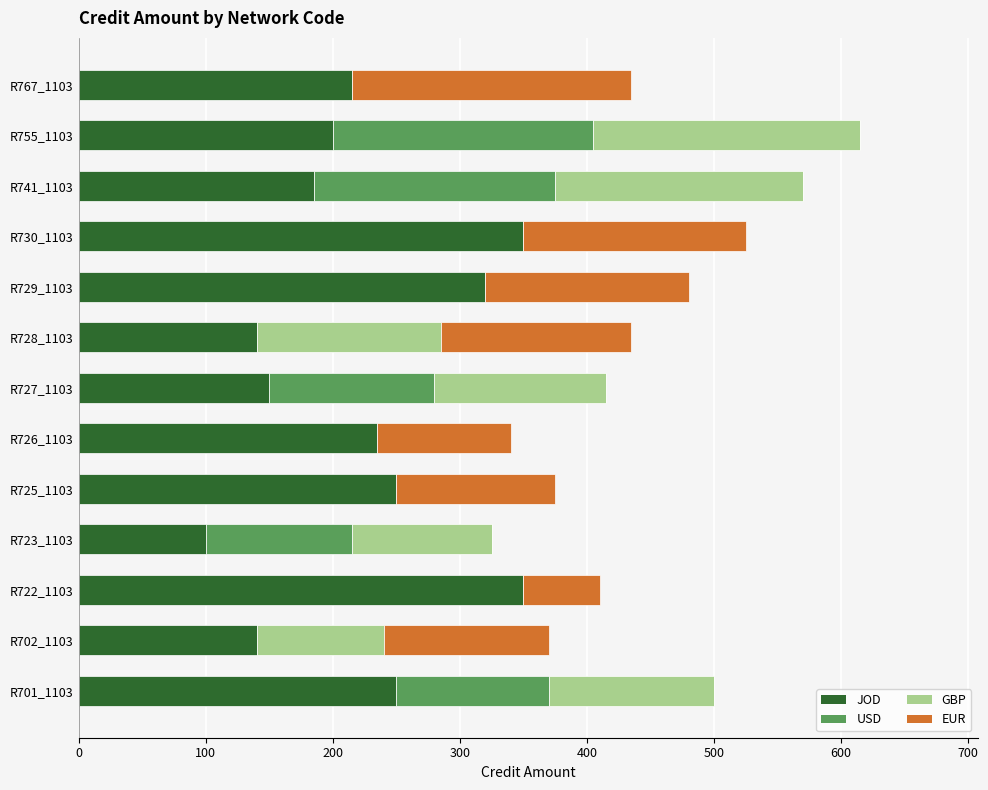

What is the total value across all series at R730_1103?

525